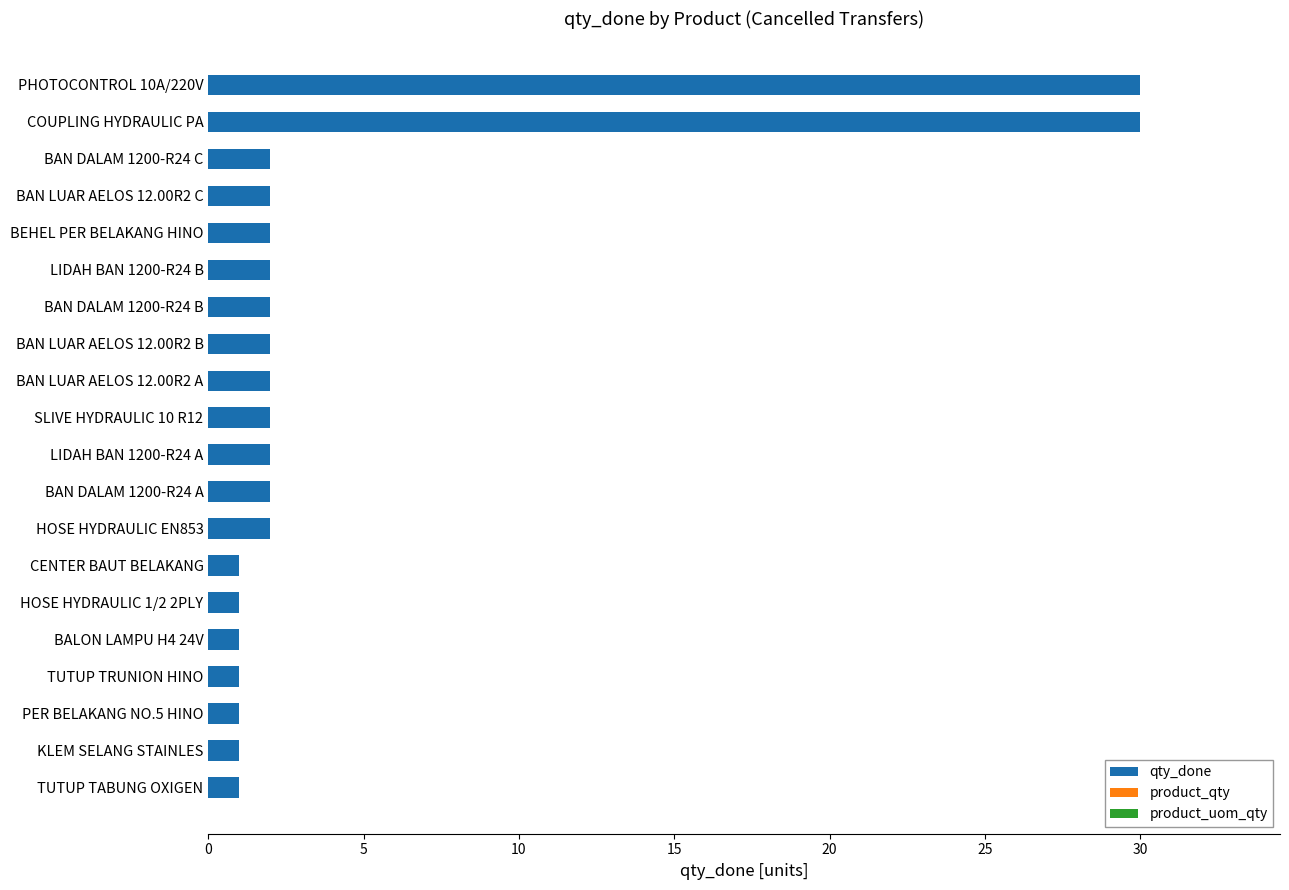

What is the average value?

4